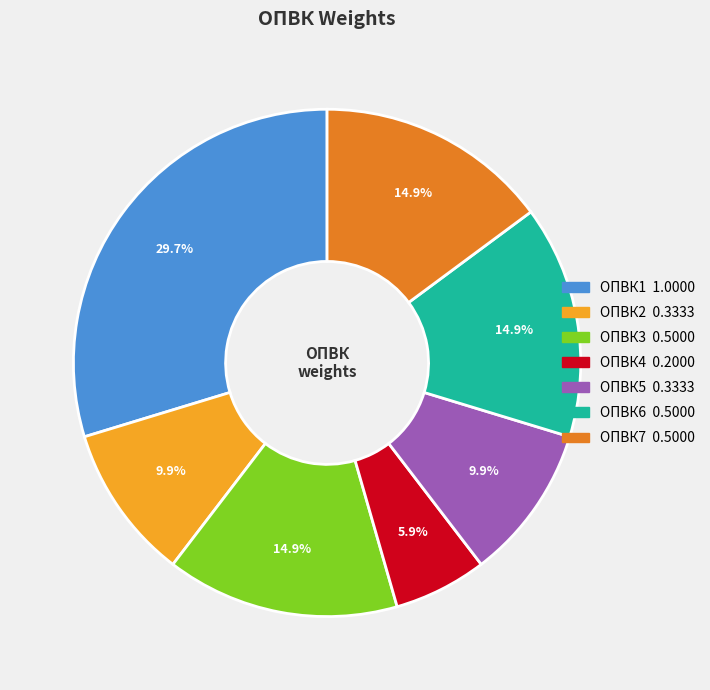

Which category has the smallest portion of the pie?

ОПВК4